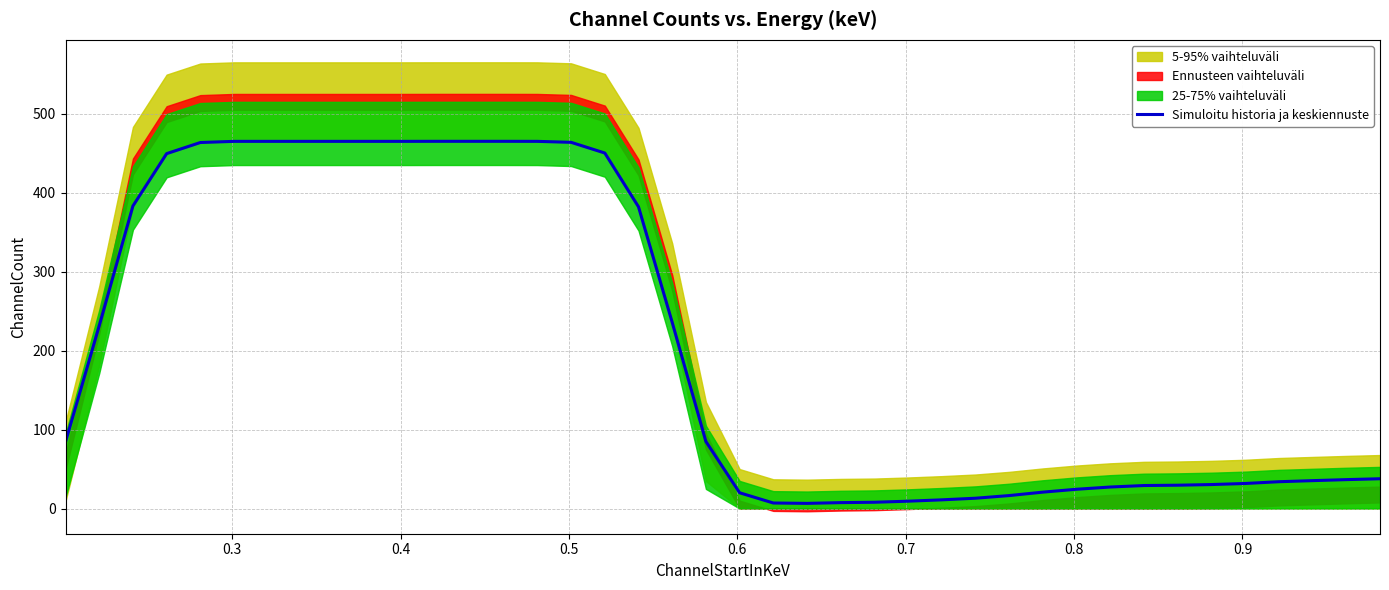

What is the sum of all values?

8310.2